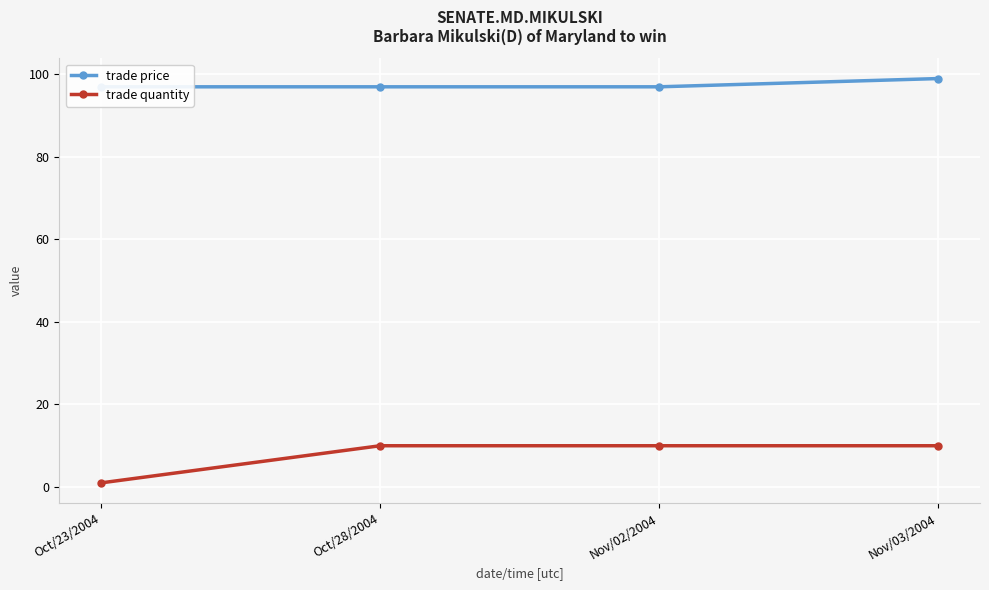

How many lines are shown in the chart?

2